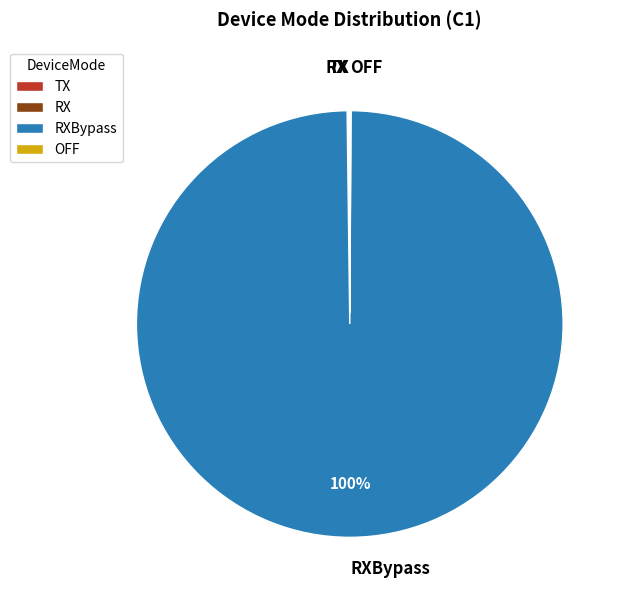

Is there a majority slice in this chart?

Yes